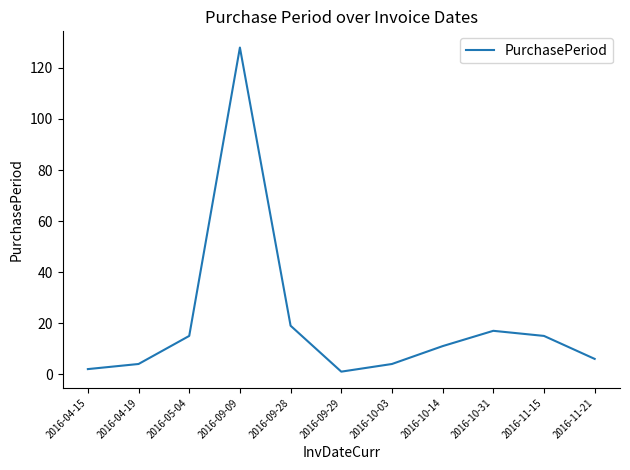

What position from the right is 2016-10-31?

3